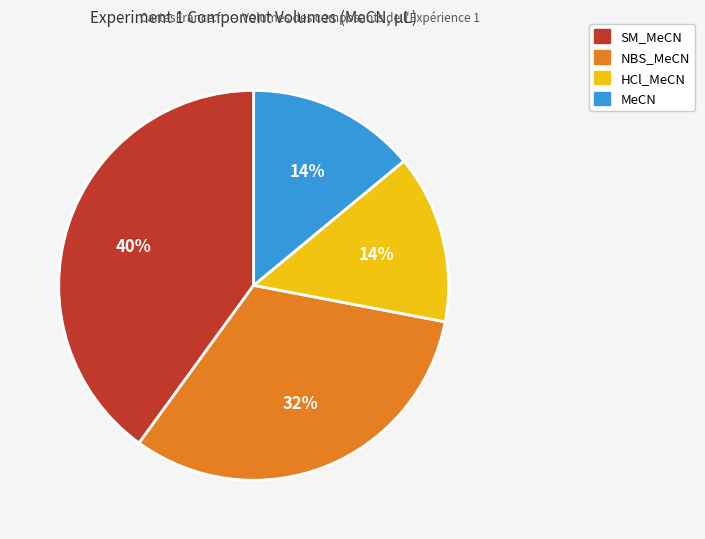

Which has a higher value, NBS_MeCN or HCl_MeCN?

NBS_MeCN